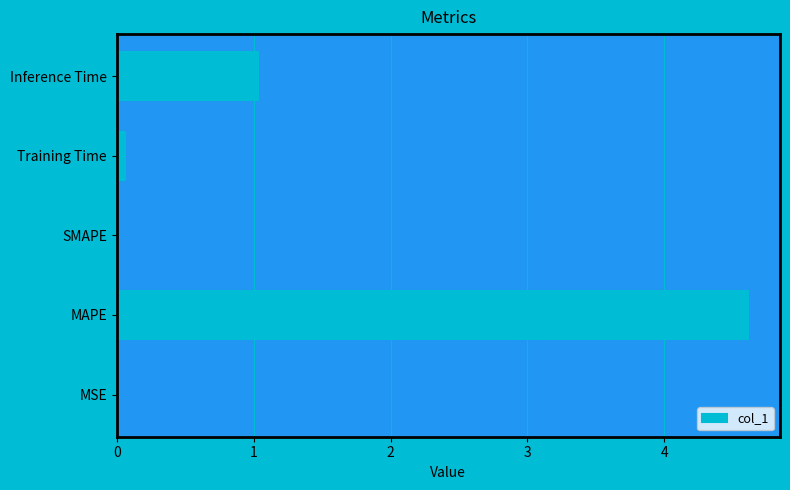

Between MAPE and Inference Time, which is larger?

MAPE